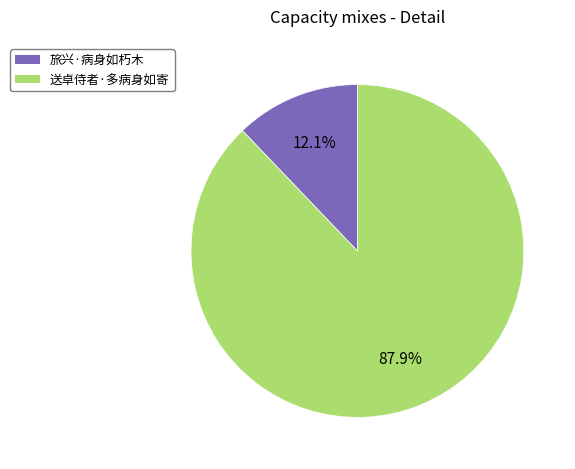

Between 送卓侍者·多病身如寄 and 旅兴·病身如朽木, which is larger?

送卓侍者·多病身如寄